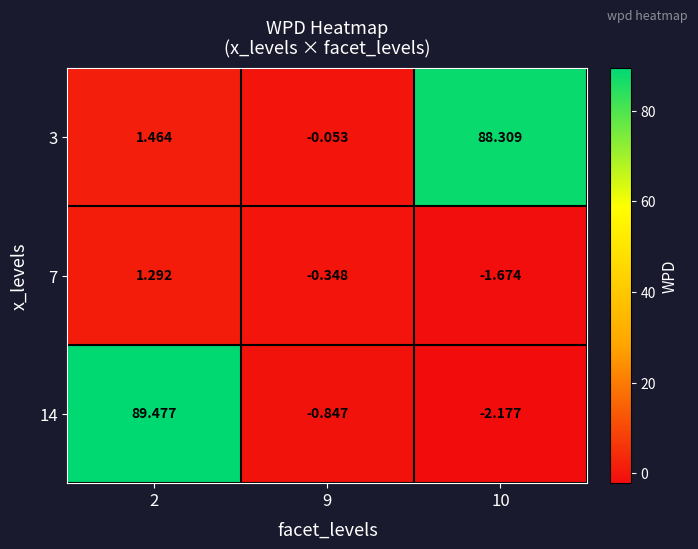

At how many categories does at least one series exceed 8?

2